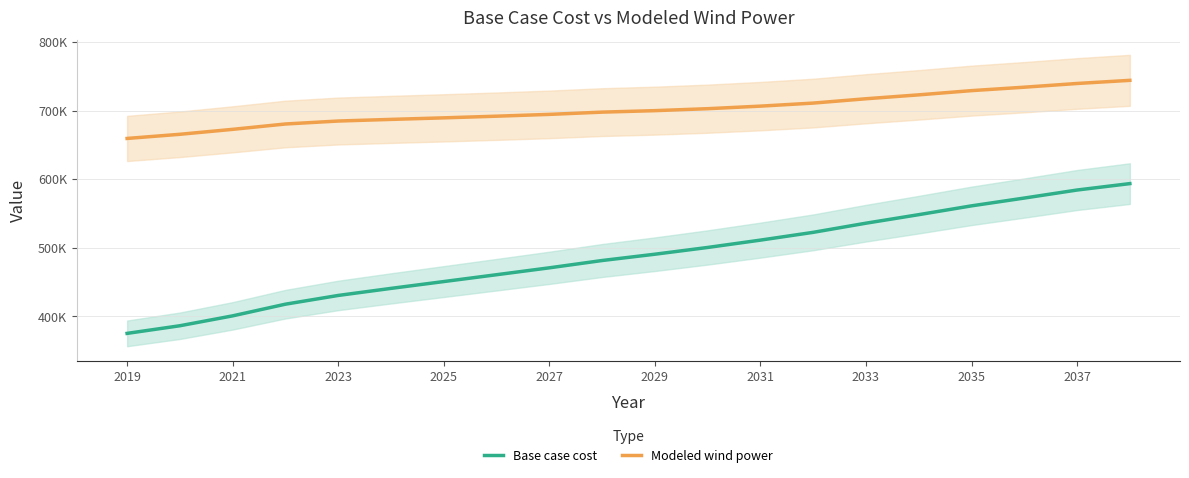

True or false: Modeled wind power has a value of 143090.8 at 2023.

False